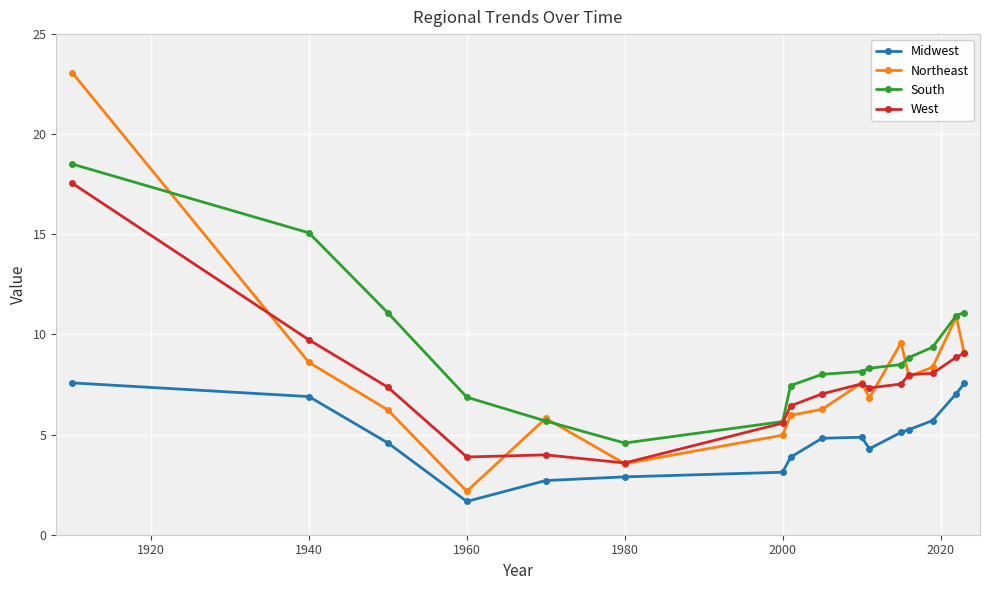

At how many categories does at least one series exceed 17?

1